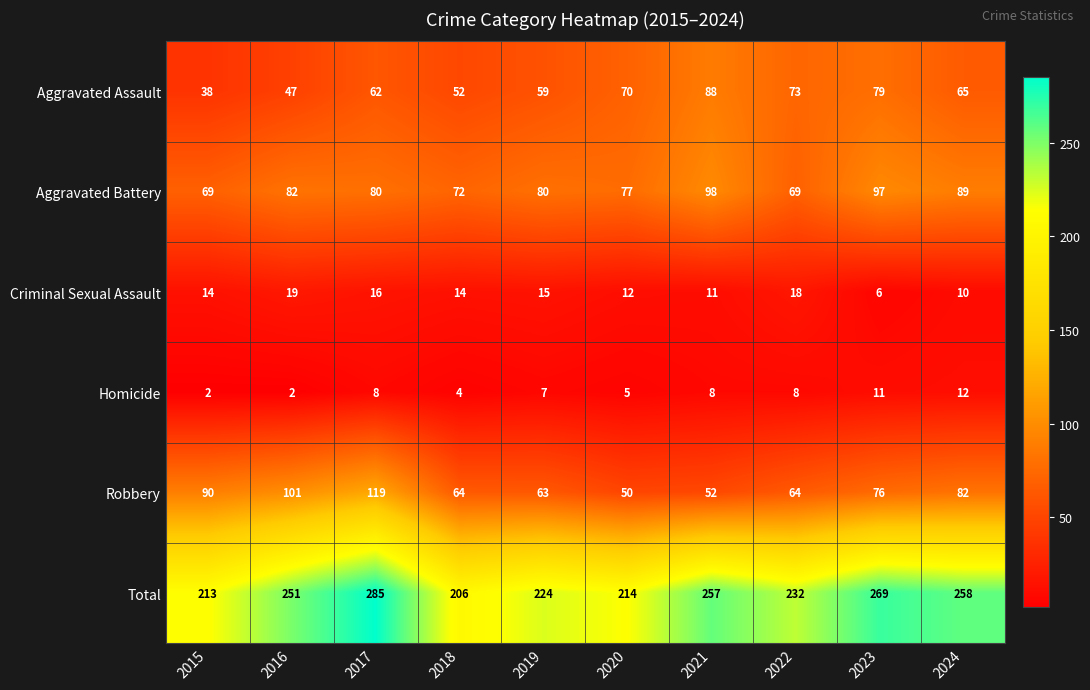

The Aggravated Battery series shows 72 at 2018. True or false?

True